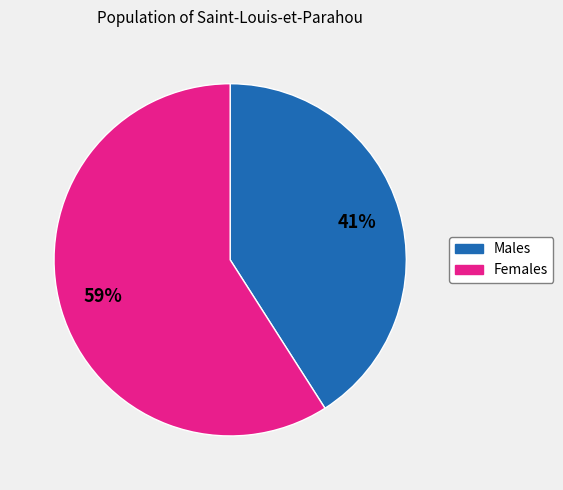

How many segments does this pie chart have?

2